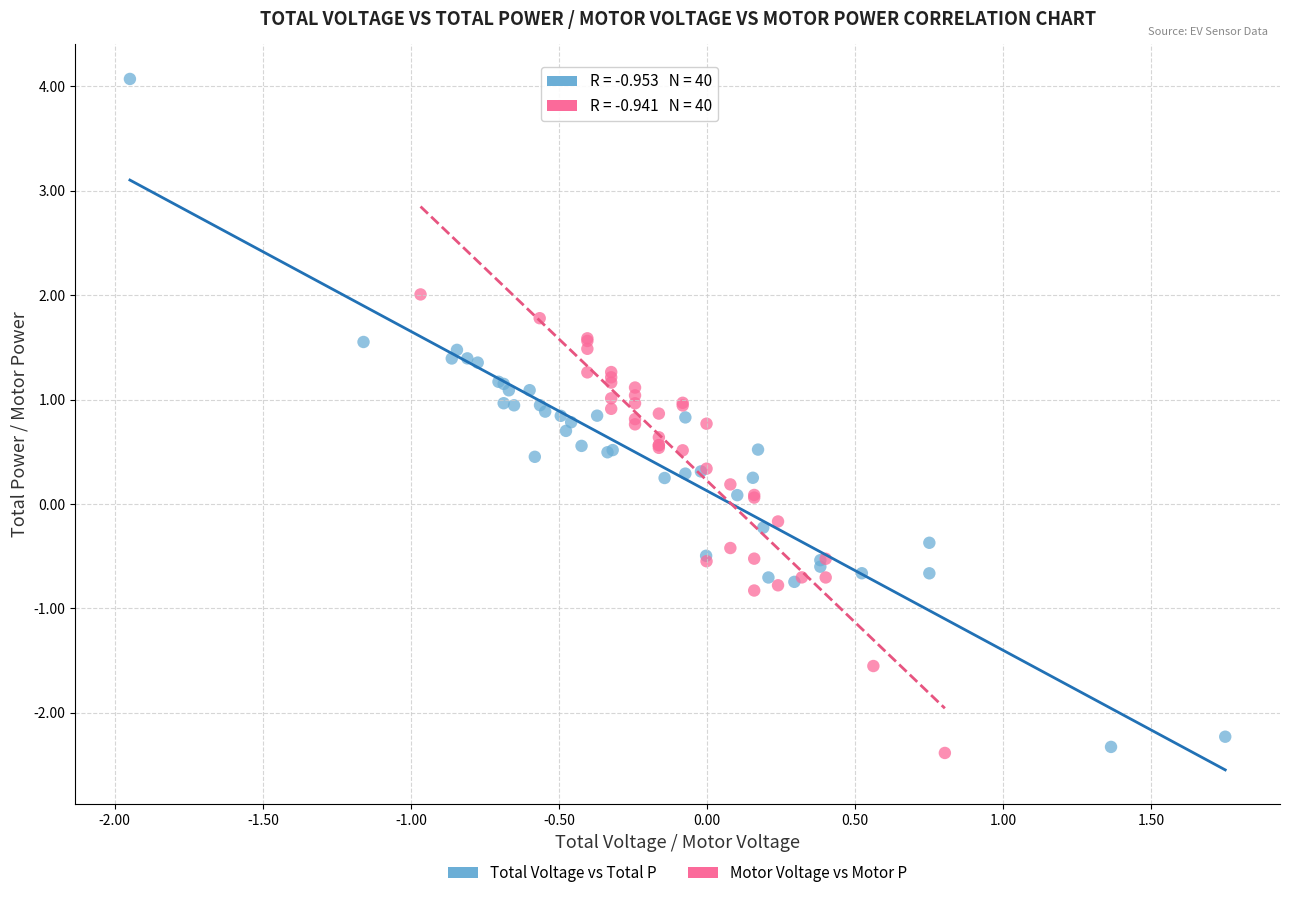

Which series reaches the maximum Y coordinate?

Total Voltage vs Total P